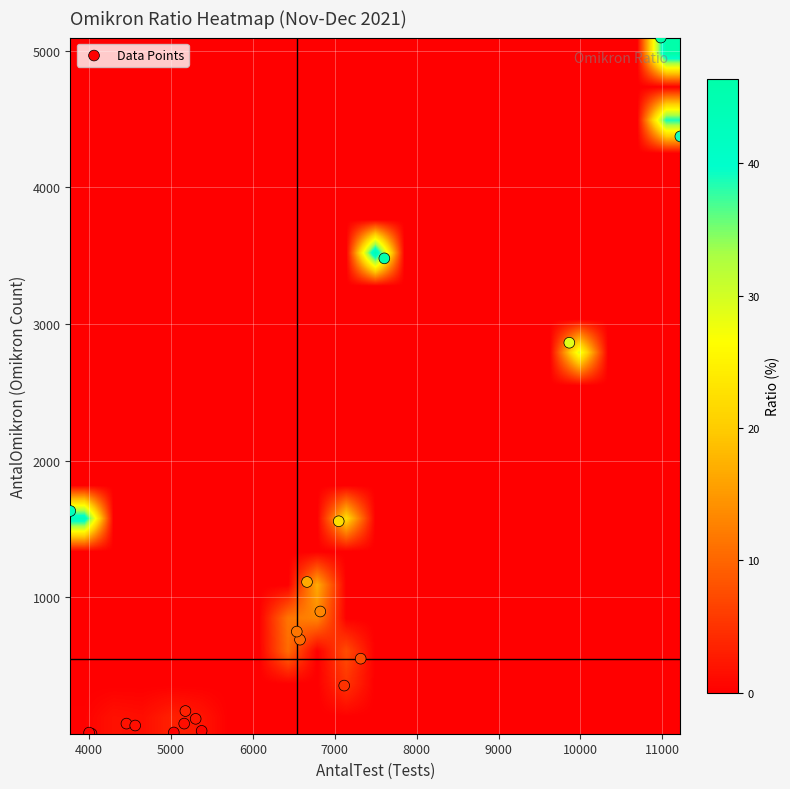

What is the greatest value displayed?

5095.0